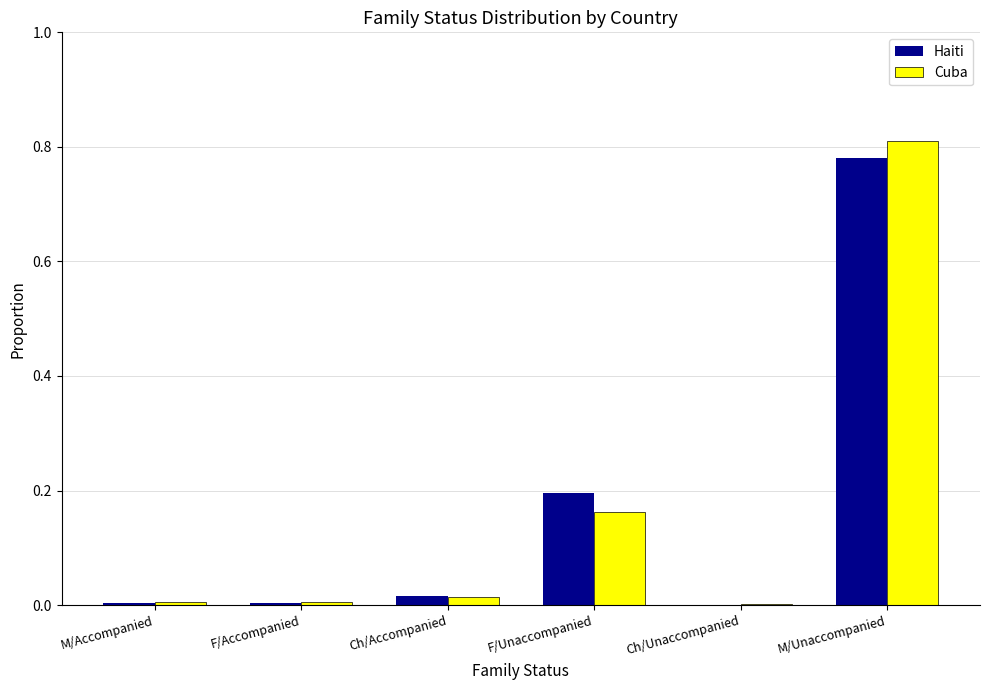

What is the sum of all Haiti values?

1.0